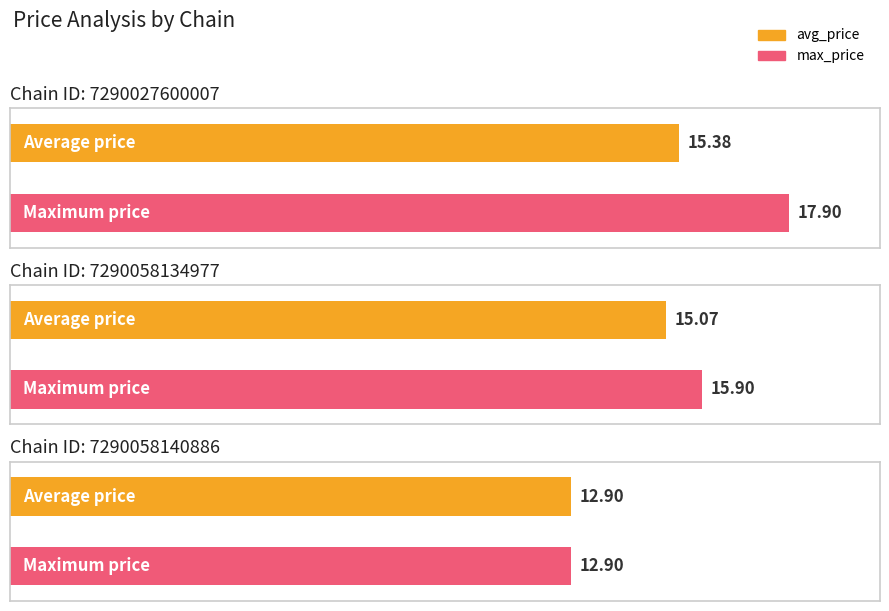

At how many categories does at least one series exceed 17?

1